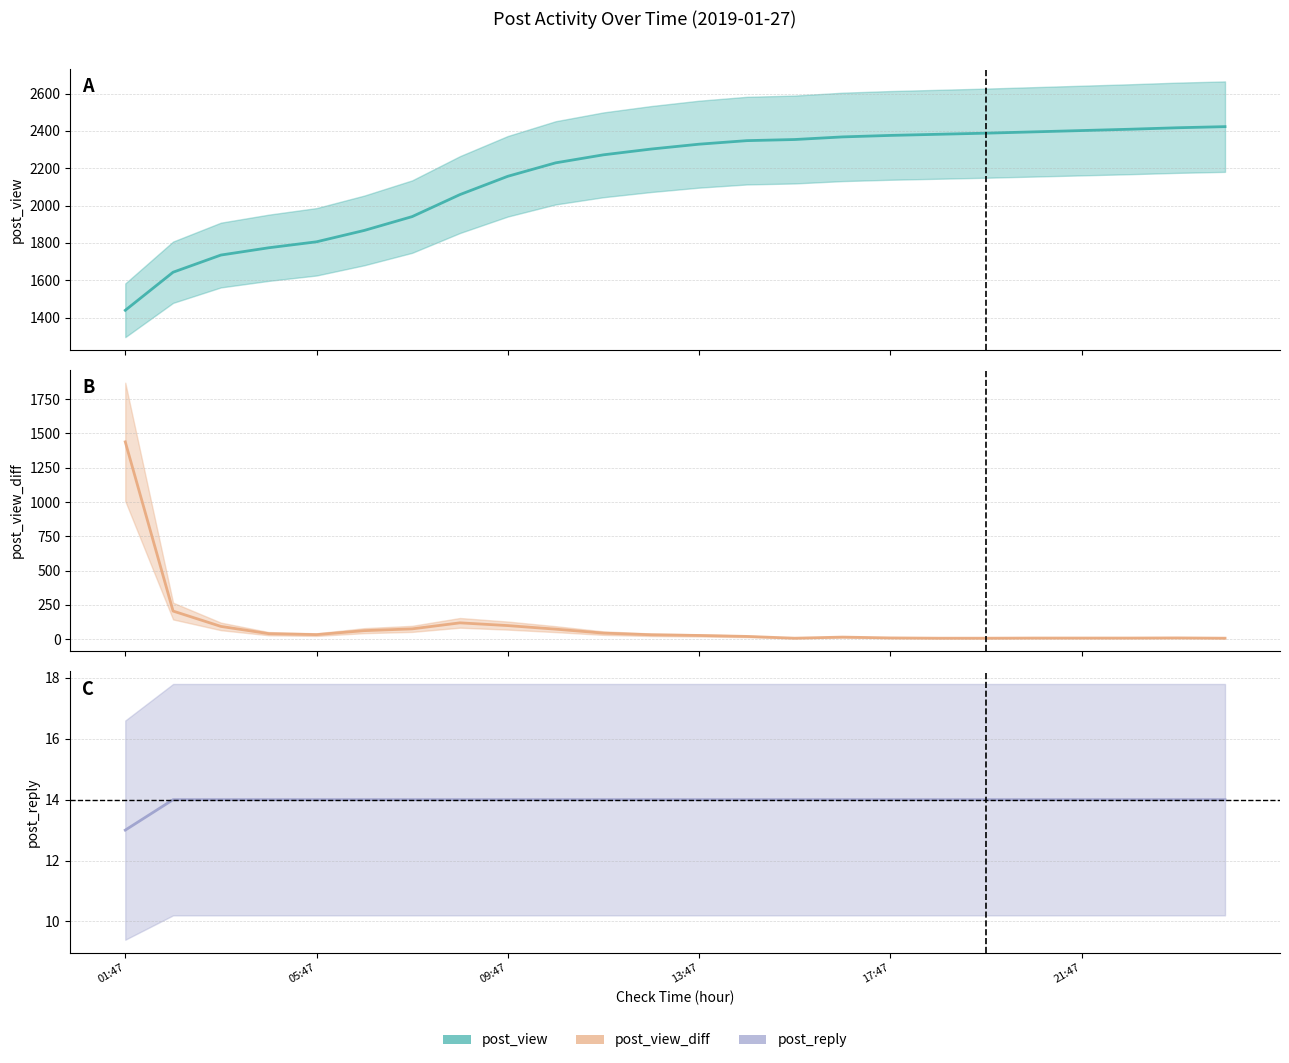

At which label does post_reply_line reach its minimum?

01:47